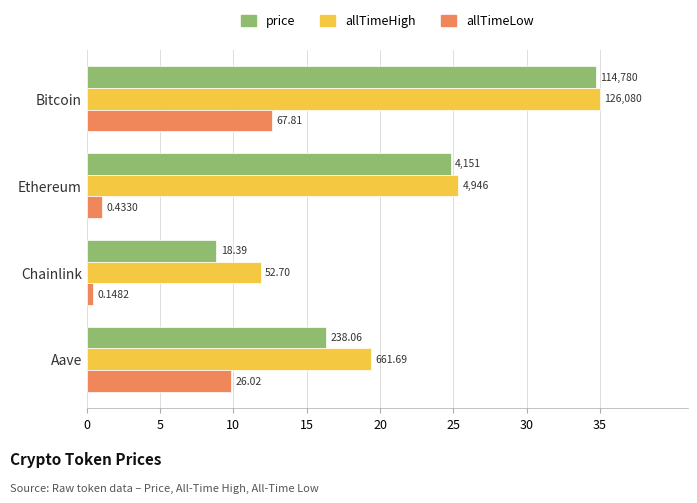

What are all the series names shown in the legend?

price, allTimeHigh, allTimeLow